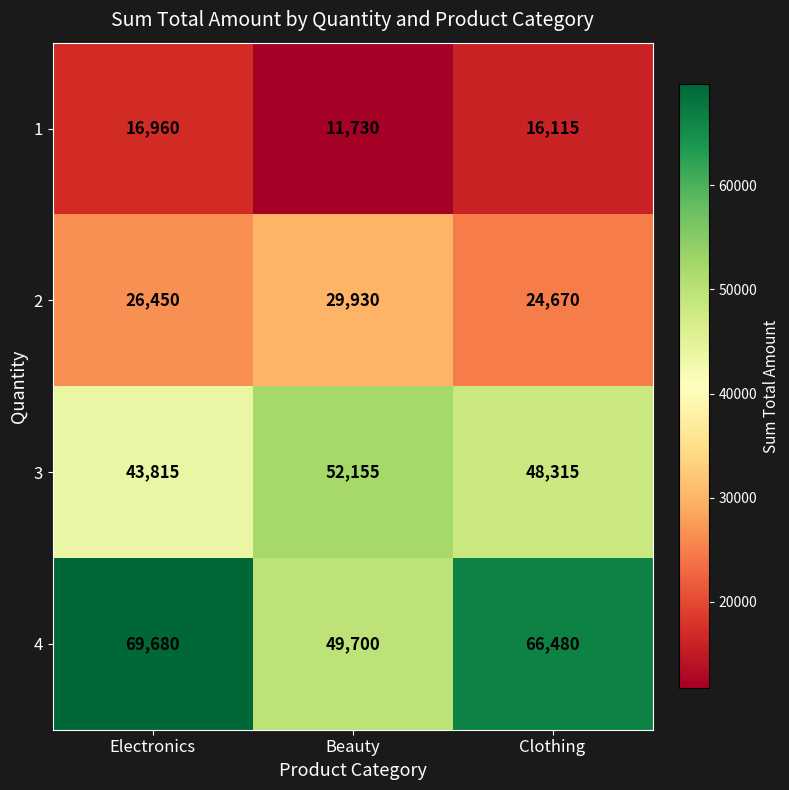

Is it true that 3 equals 52155 at Beauty?

True